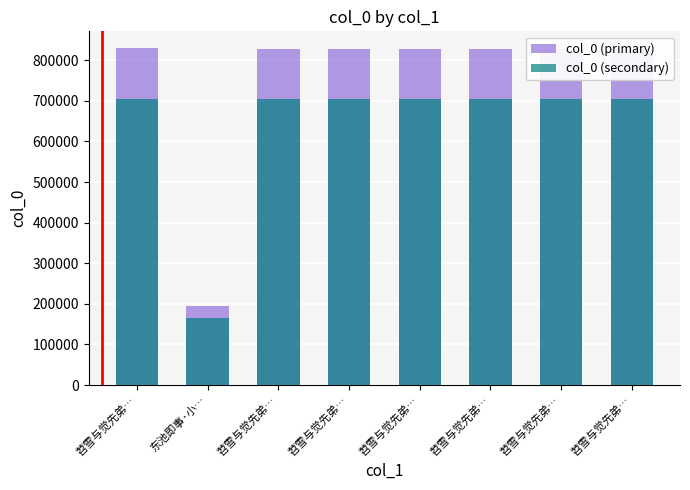

Which has a higher value, 苕雪与觉先弟… or 东池即事·小…?

苕雪与觉先弟…